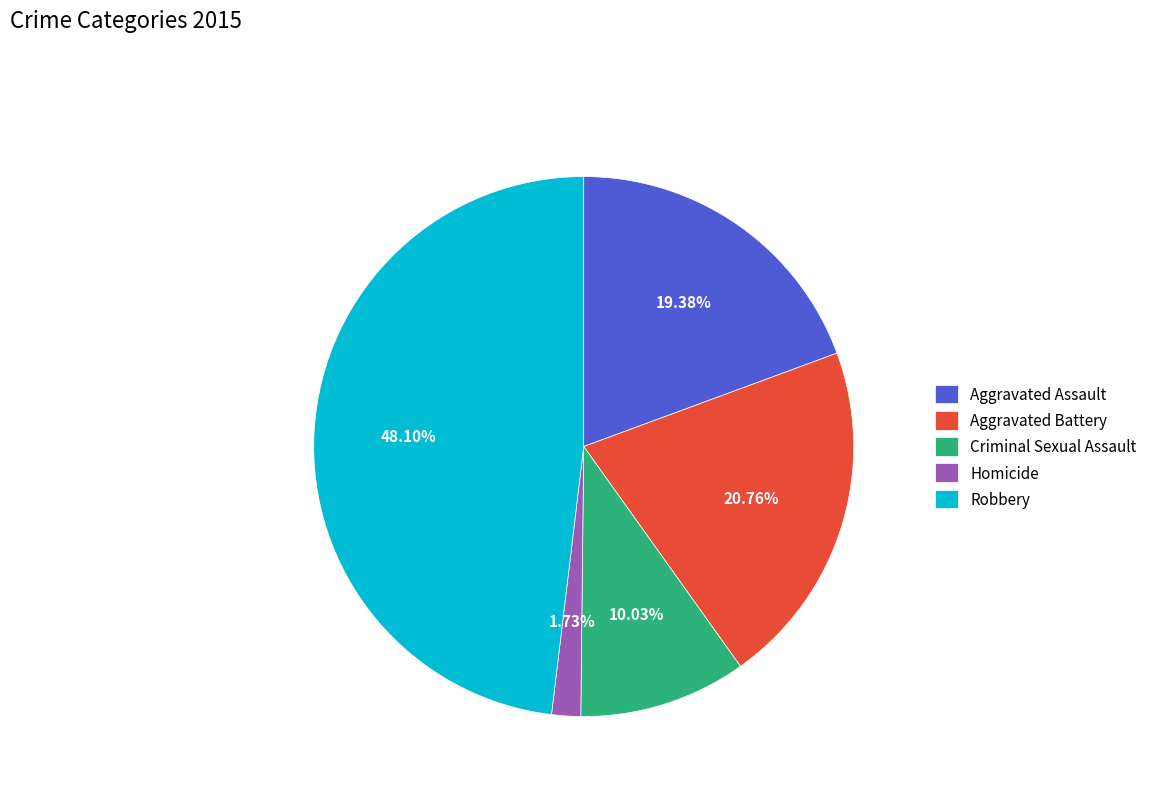

To the nearest percent, what is the combined percentage of Criminal Sexual Assault and Homicide?

12%